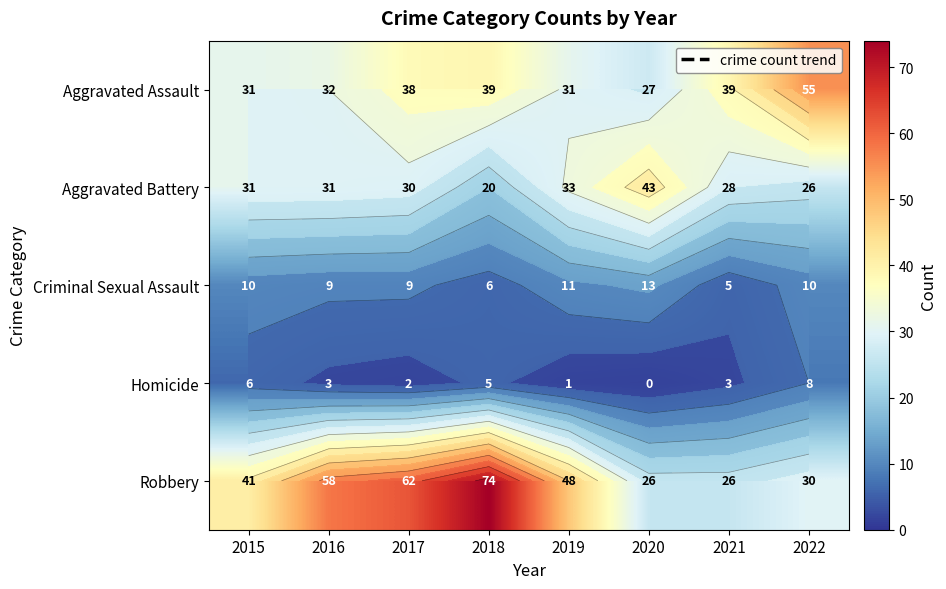

What is the total value across all series at 2022?

129